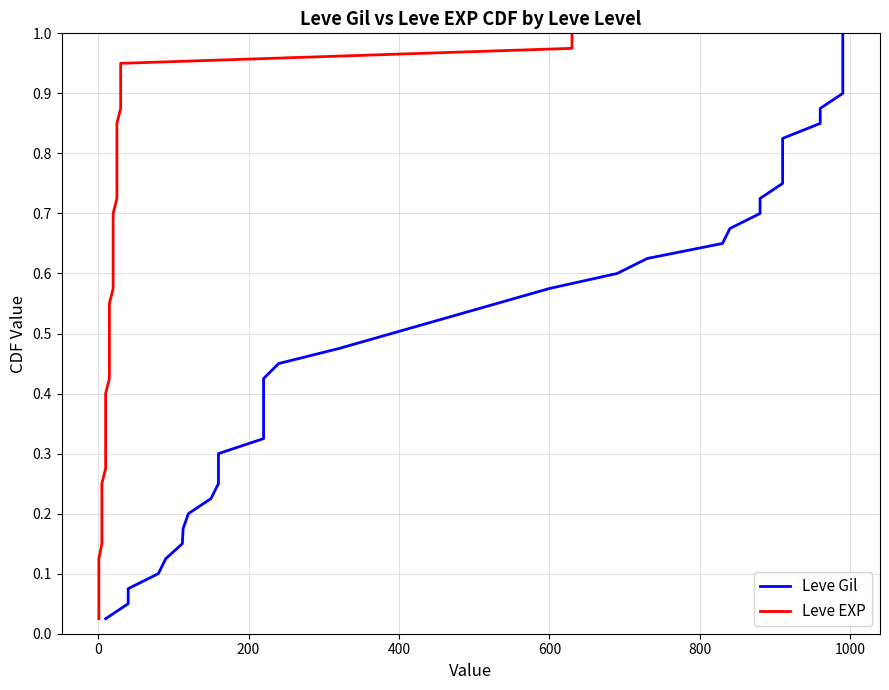

True or false: Leve EXP and Leve Gil intersect in this chart.

False